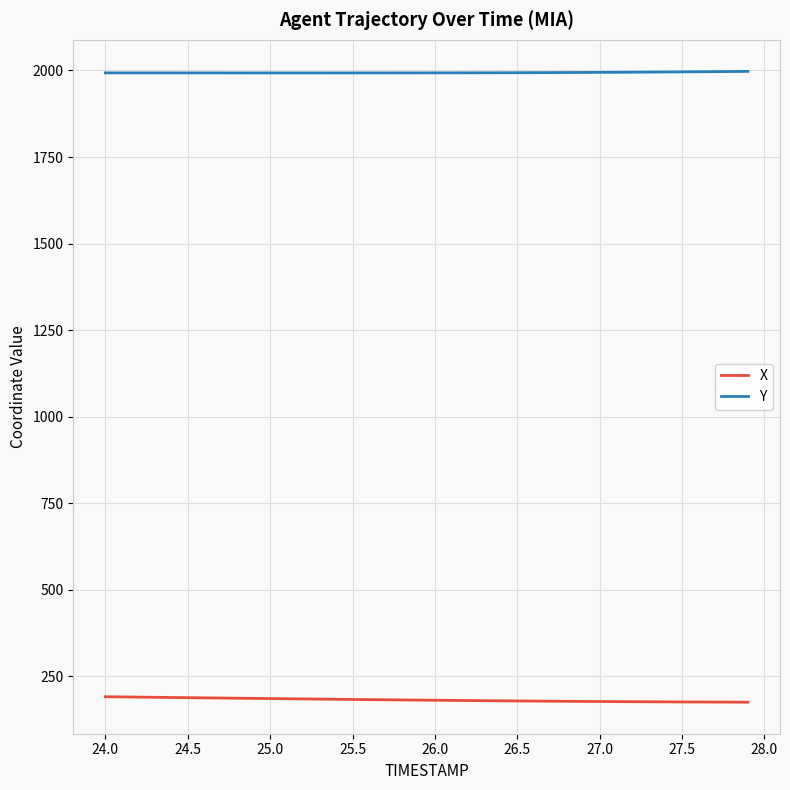

Which series has the largest total across all categories?

Y